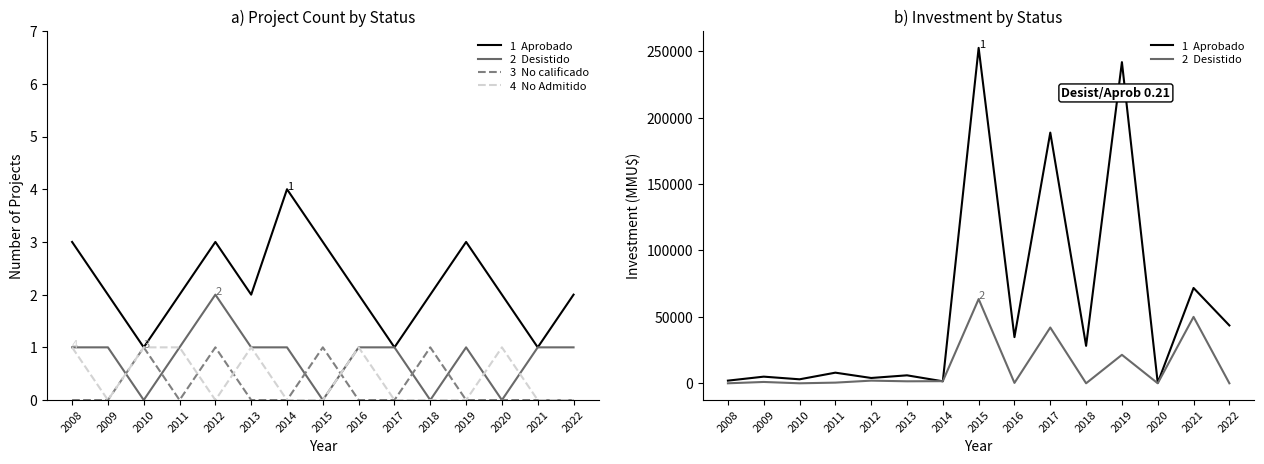

Count the number of categories in the chart.

15